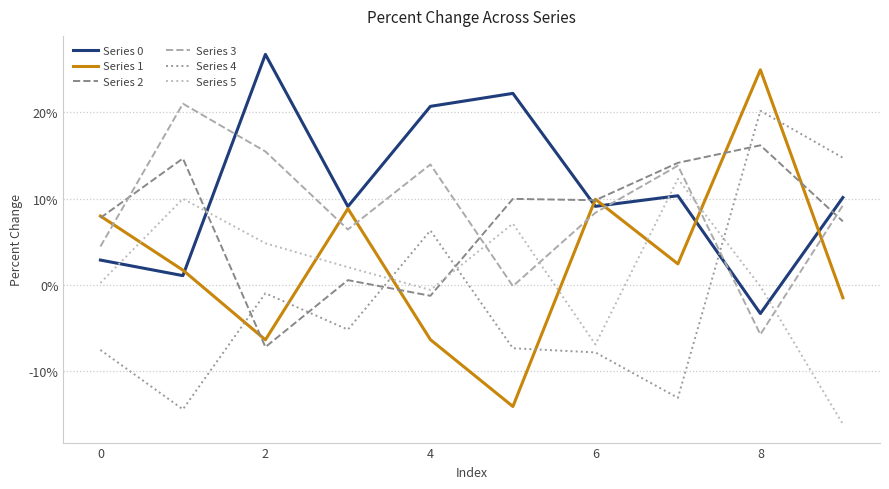

Is this an area chart (filled region under the line)?

No